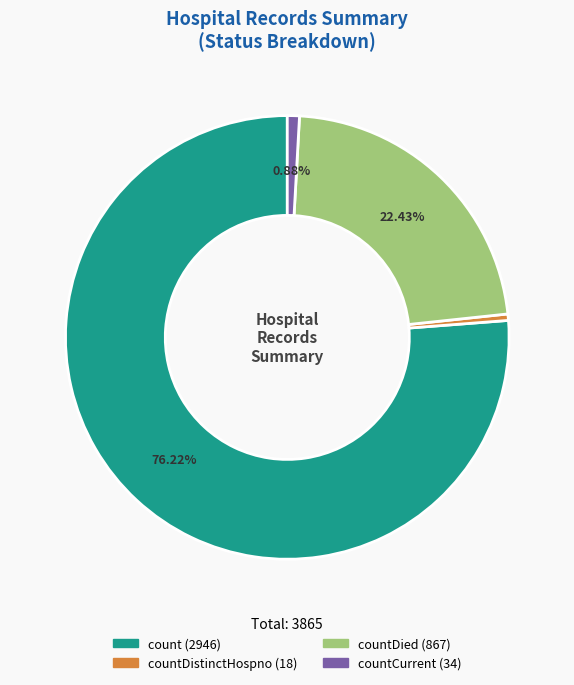

Is there any slice that represents more than half of the pie?

Yes